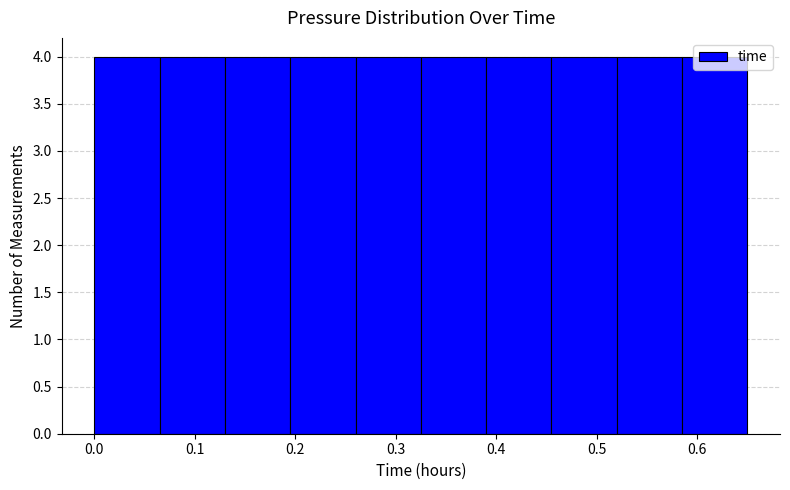

How tall is the bar that spans 0.26 to 0.33 on the x-axis? Neither the bar edges nor the heights are printed on the chart, so give them approximately, as read against the axes.

4